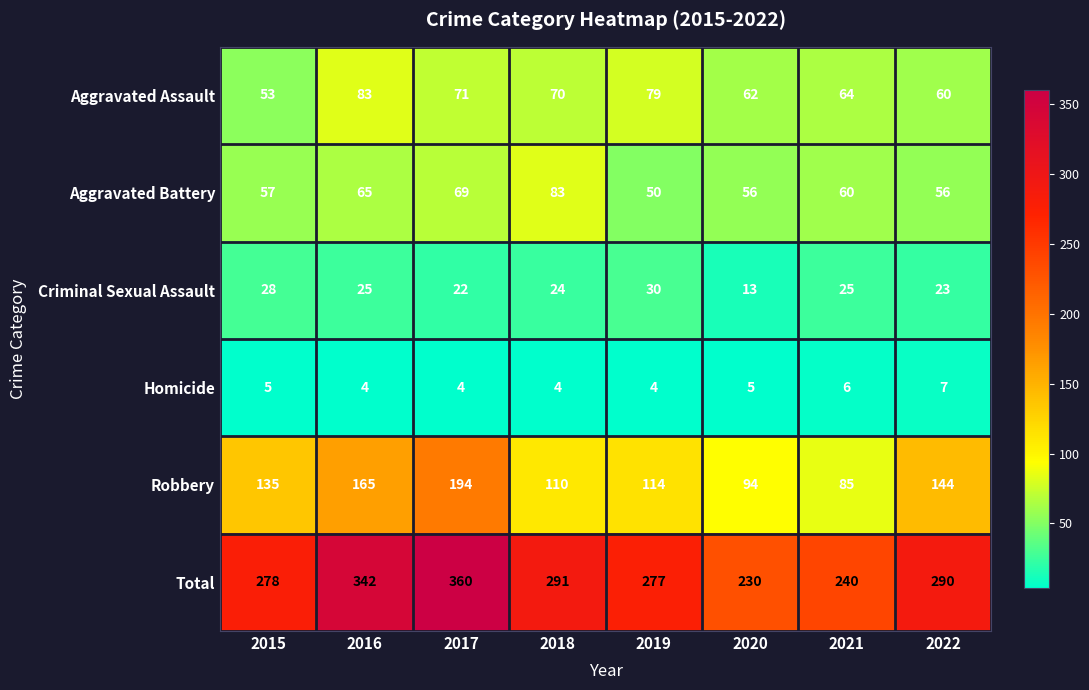

At which label does Criminal Sexual Assault first exceed 25?

2015